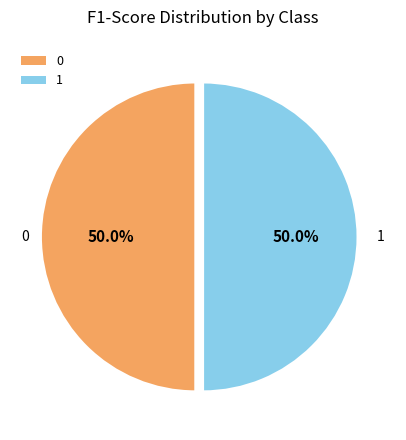

The 1 slice represents 59% of the pie. True or false?

False